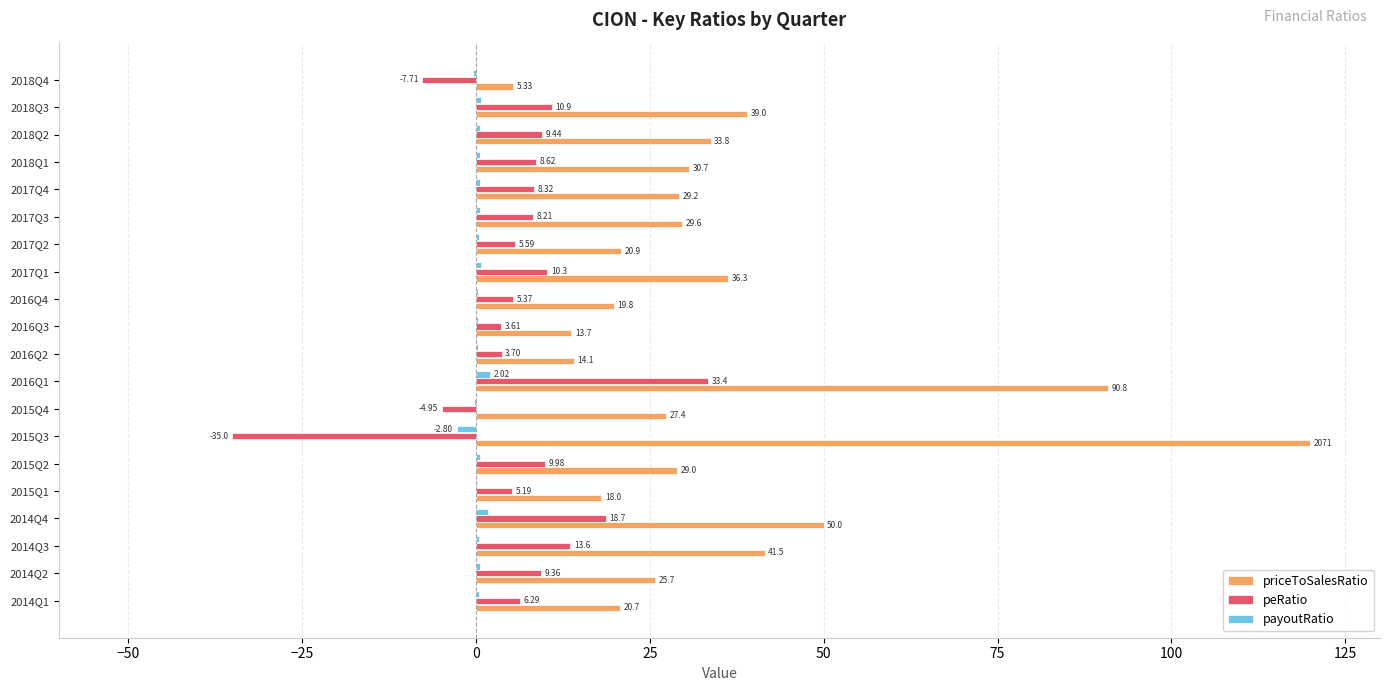

Which series has the largest total across all categories?

priceToSalesRatio